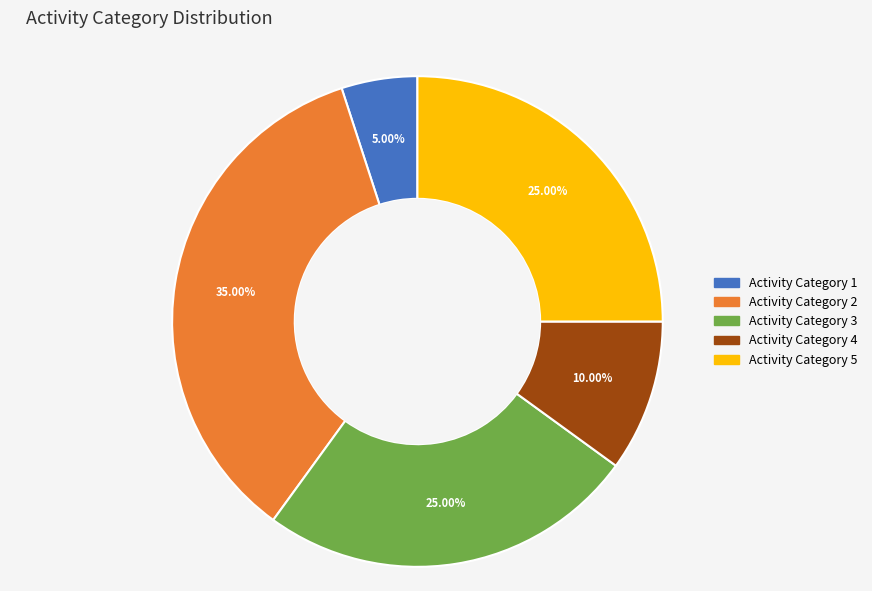

Does any single category account for the majority?

No